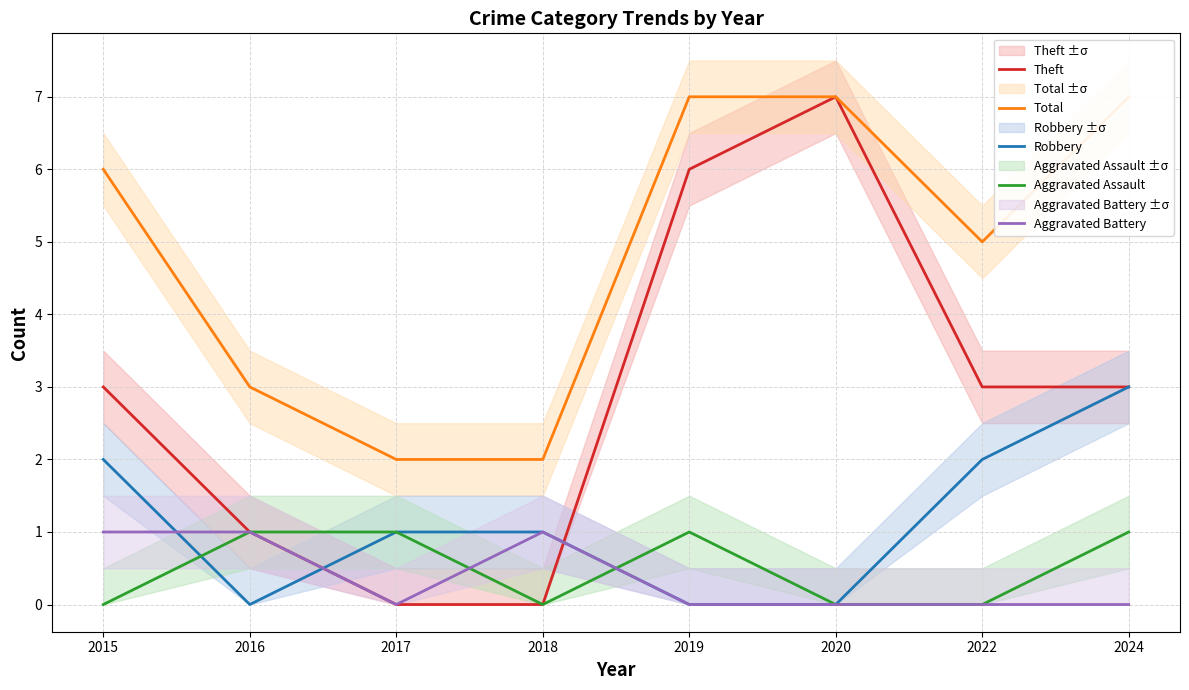

How many values in the Total series are below 6?

4